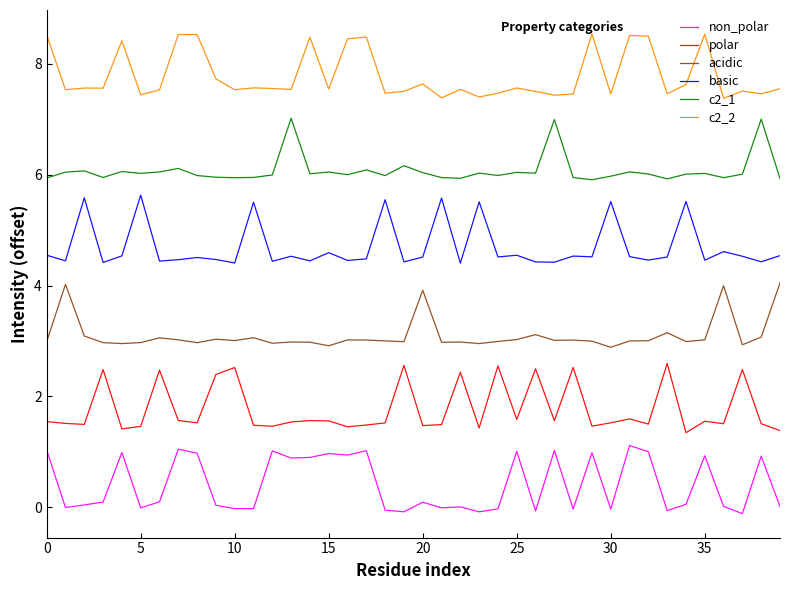

What is the average value of the non_polar series?

0.4